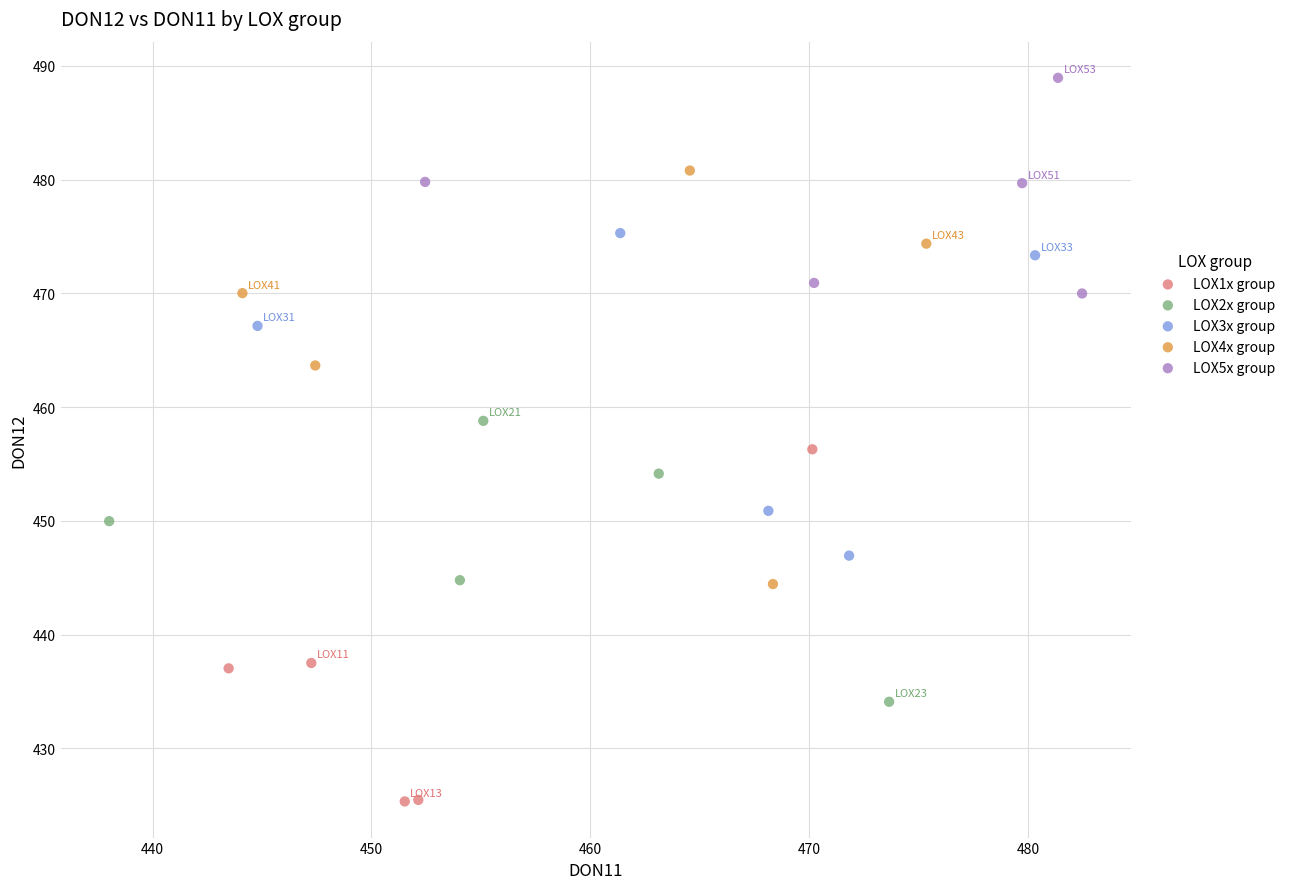

Which series reaches the maximum Y coordinate?

LOX5x group